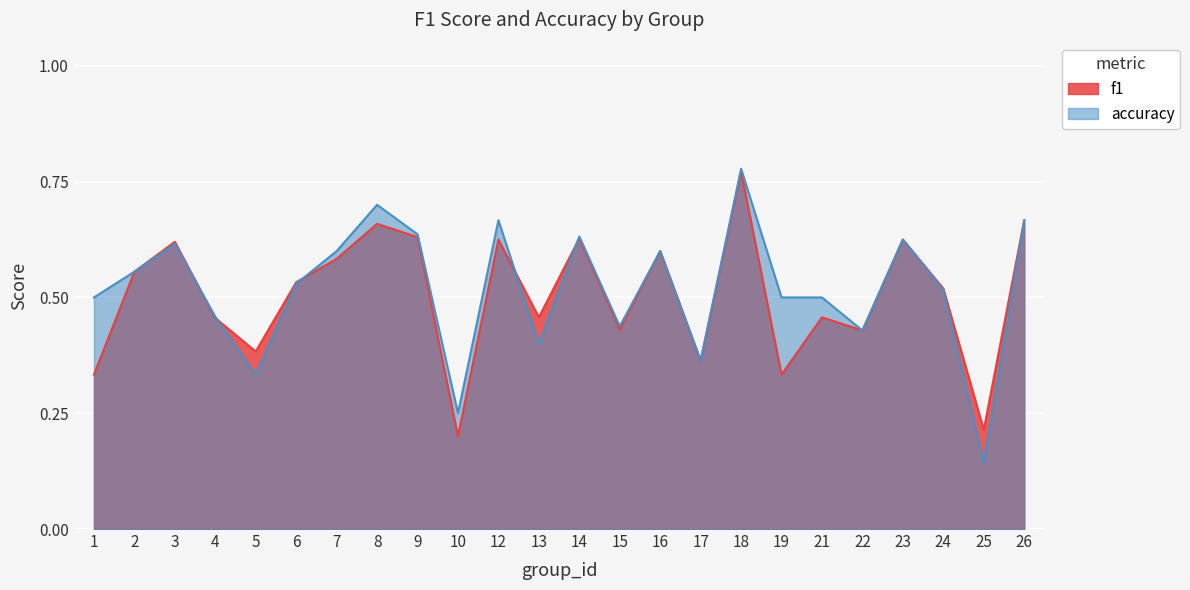

How many accuracy values are between 0 and 1?

24